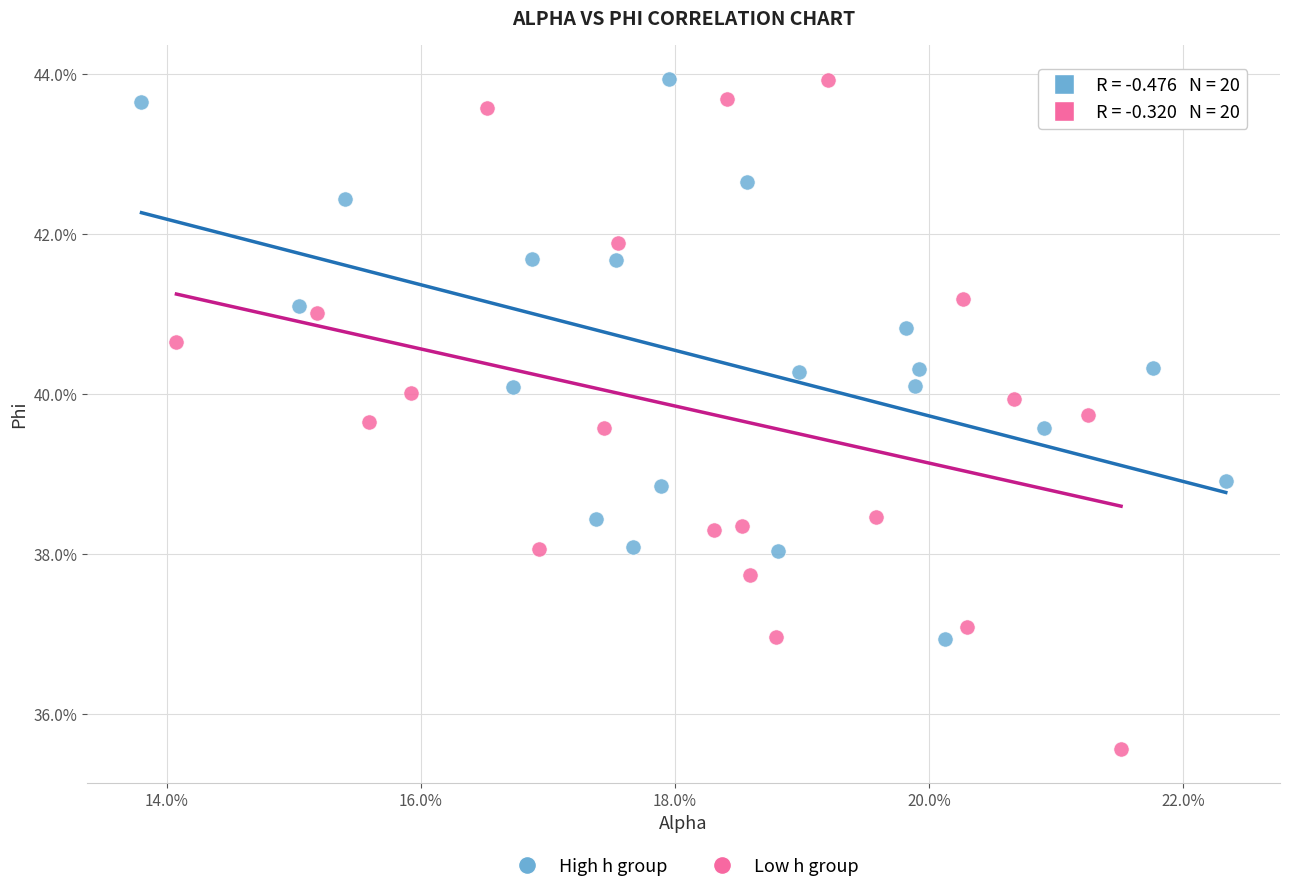

What are all the series names shown in the legend?

High h group, Low h group